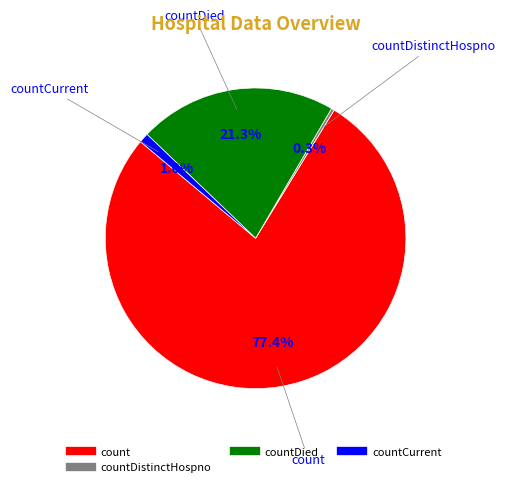

Is there a majority slice in this chart?

Yes